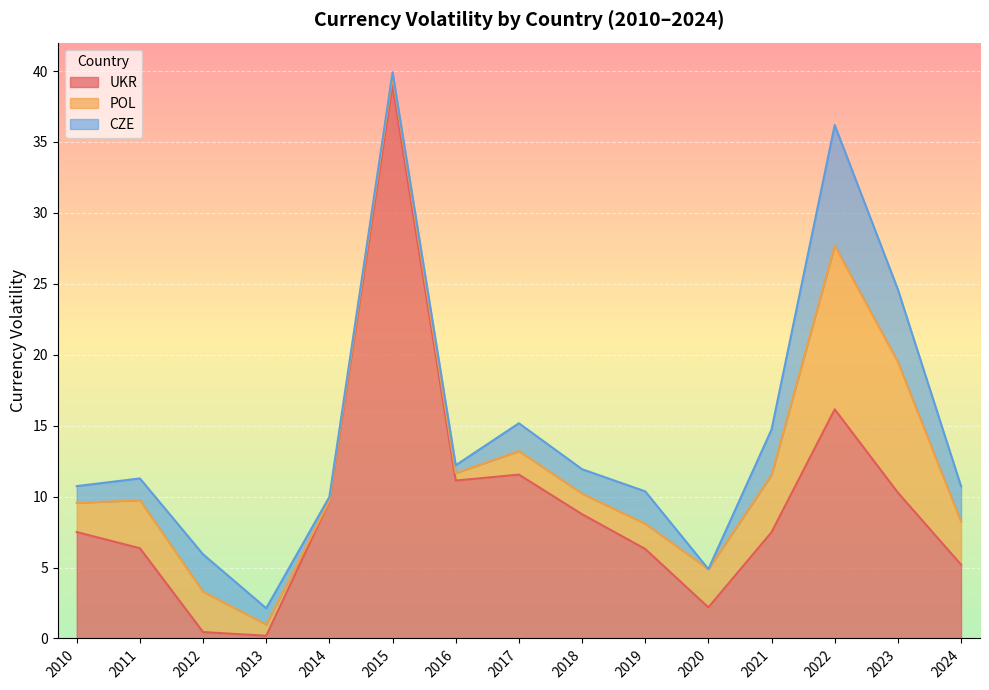

Is it true that UKR equals 7.5 at 2010?

True